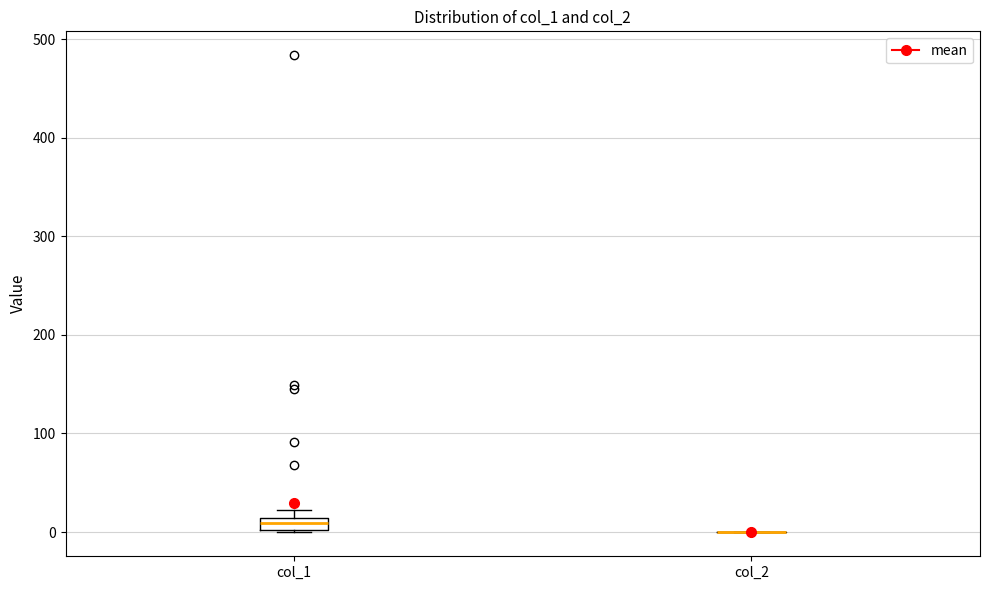

Comparing the boxes themselves (not the whiskers), which one is the tallest?

col_1